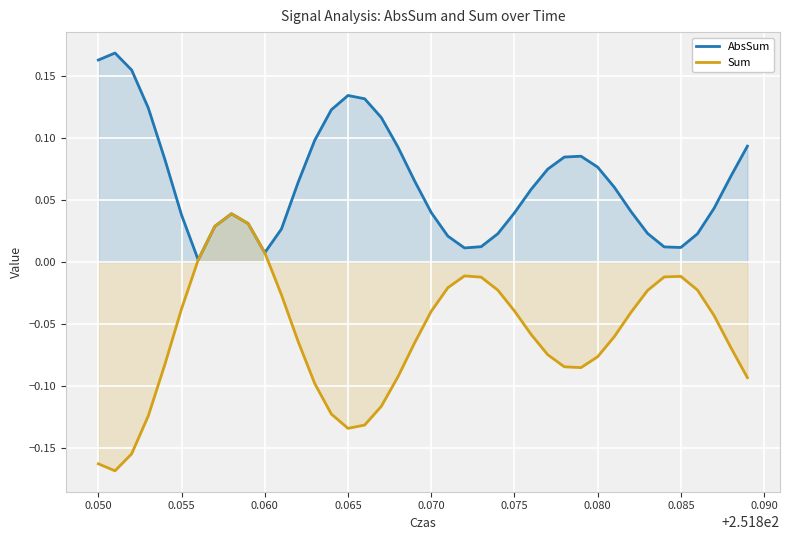

Which series has the largest total across all categories?

AbsSum